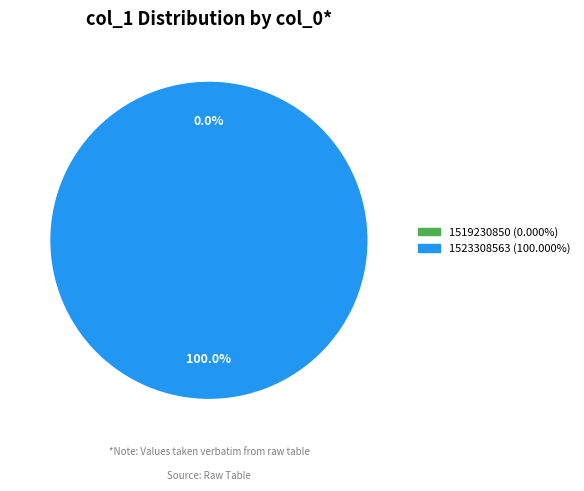

What is the total percentage of 1519230850 and 1523308563?

100.0%